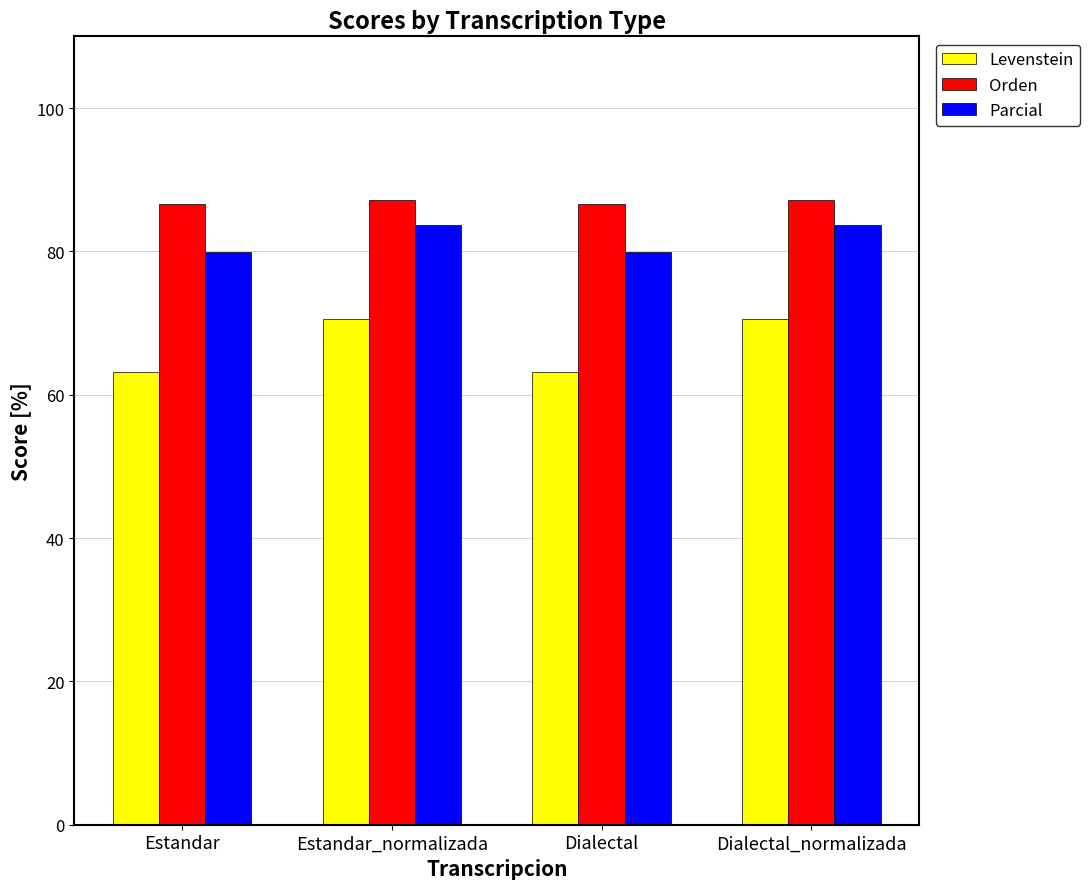

How many values in the Parcial series exceed 83?

2